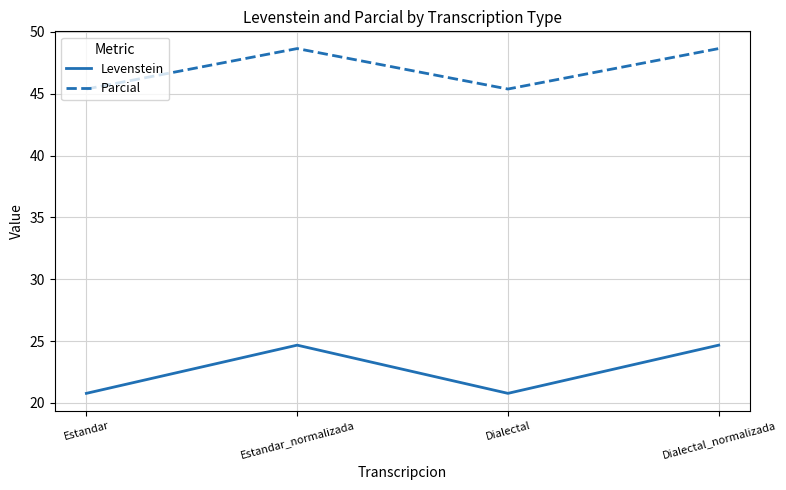

What is the total value across all series at Estandar?

66.2